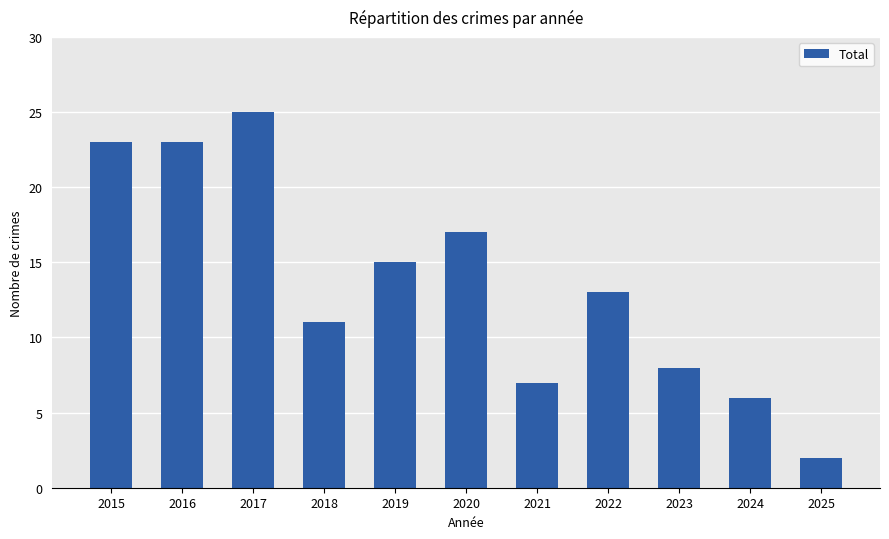

What is the sum of all values?

150